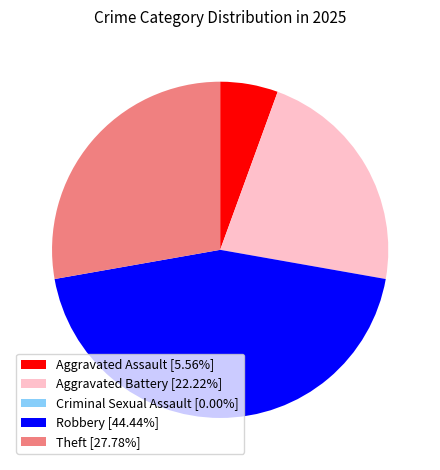

True or false: Robbery accounts for 51% of the total.

False